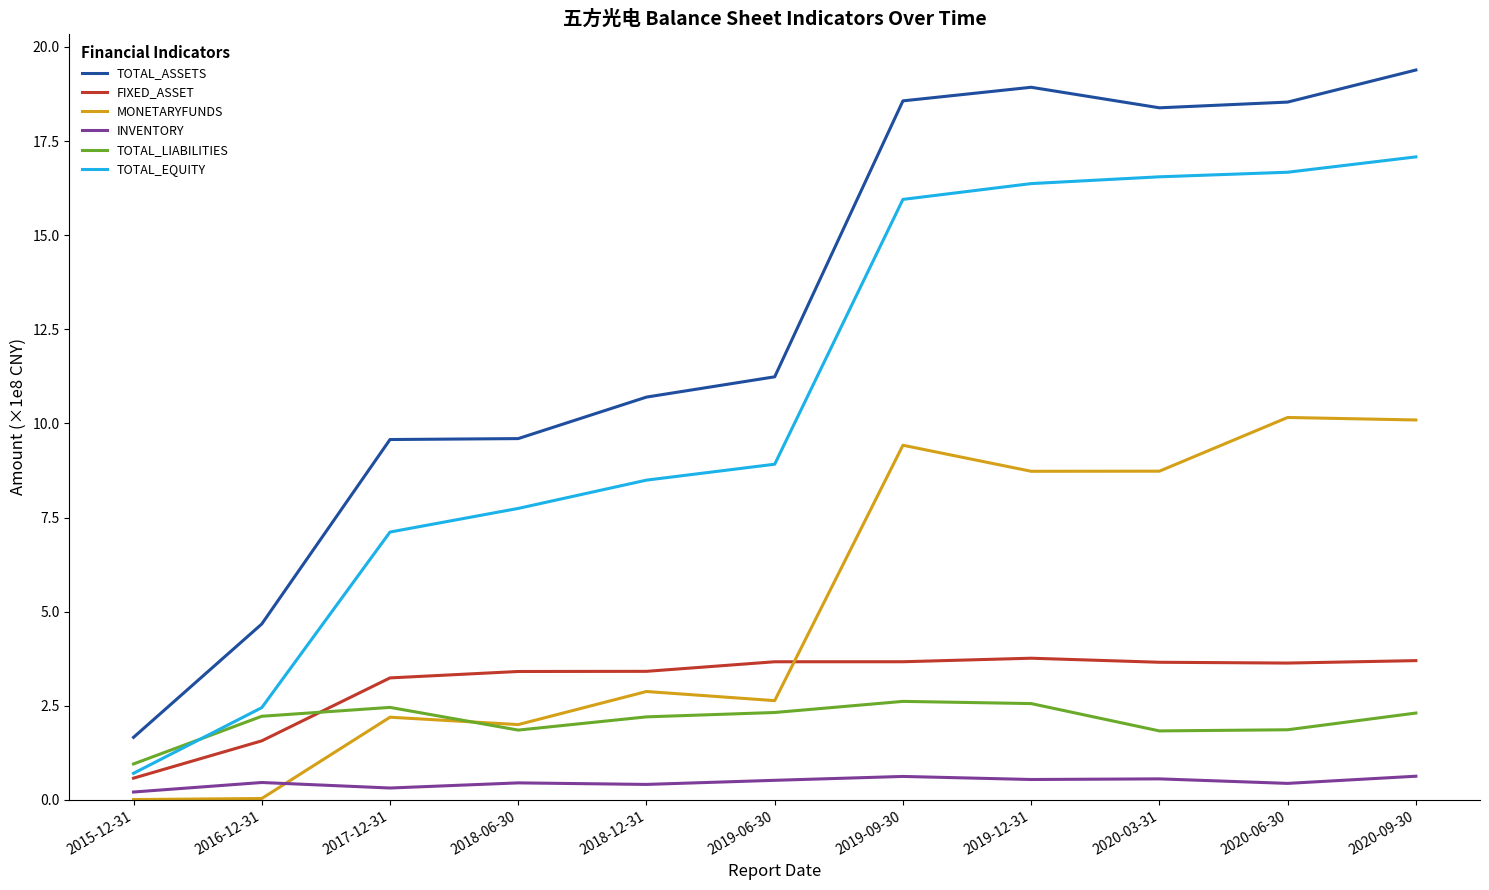

Between 2016-12-31 and 2019-12-31, which series saw the biggest shift?

TOTAL_ASSETS